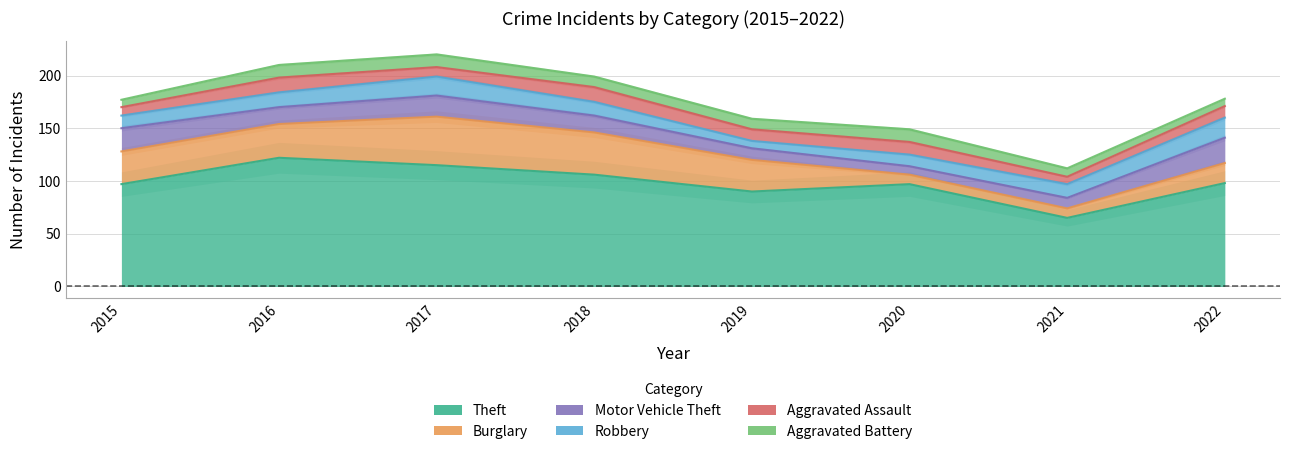

What is the maximum value shown in the chart?

122